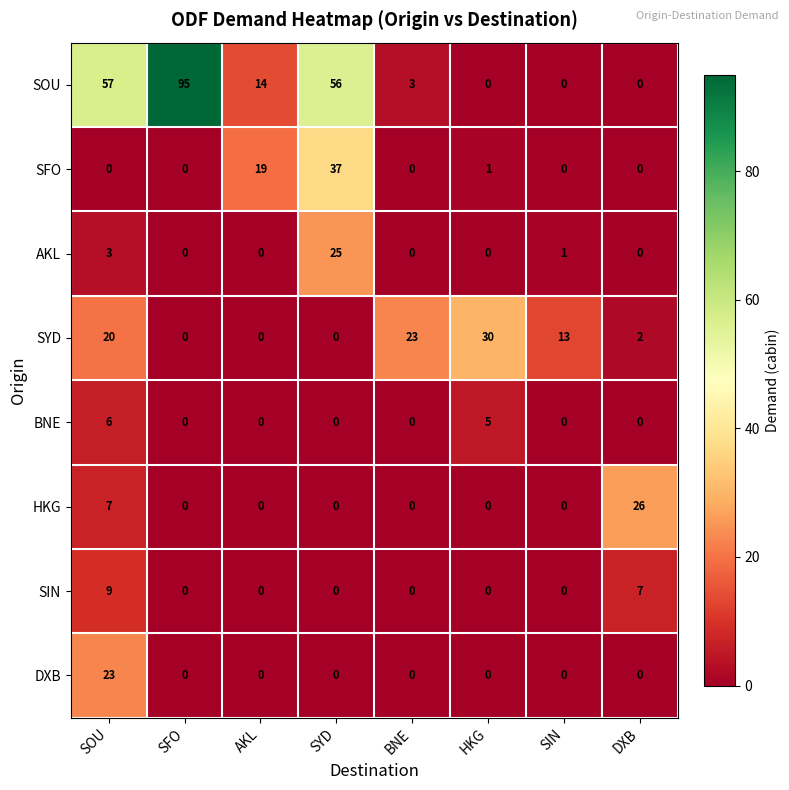

True or false: BNE has a value of 0 at AKL.

True